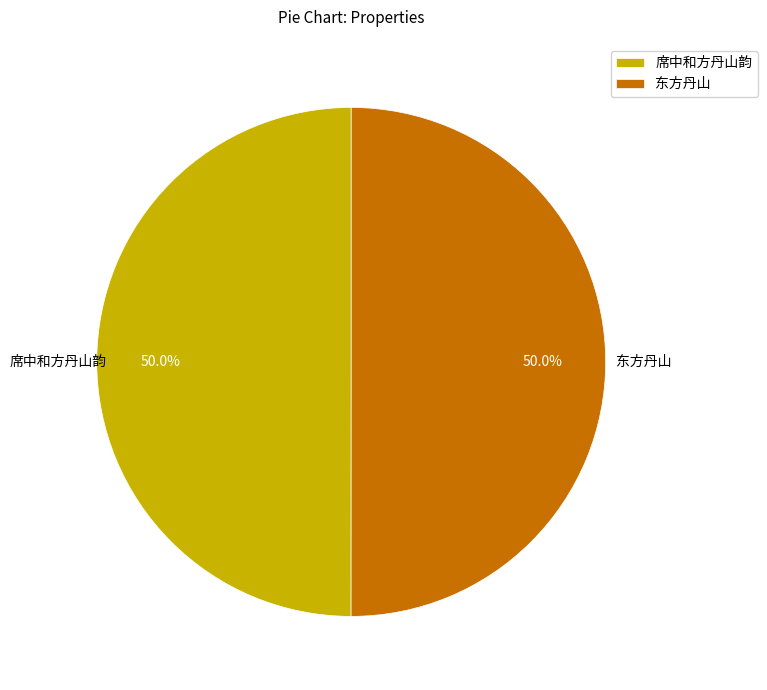

What is the ratio of the value at 东方丹山 to the value at 席中和方丹山韵?

1.0